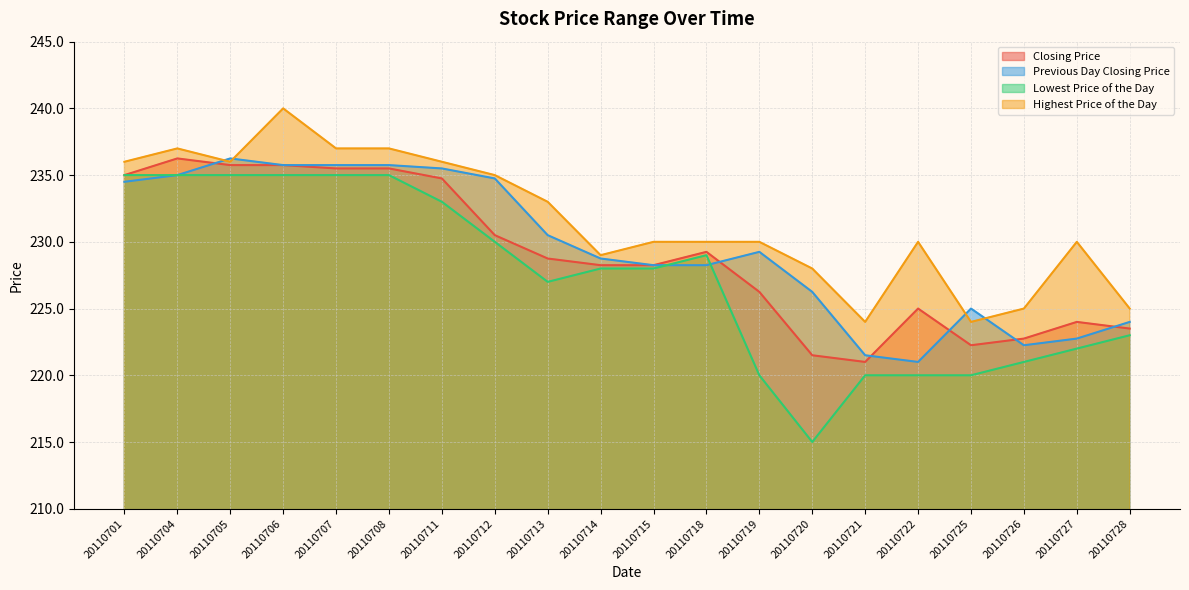

Reading left to right, extract all data points from this chart.

Closing Price: 235.0	236.2	235.8	235.8	235.5	235.5	234.8	230.5	228.8	228.2	228.2	229.2	226.2	221.5	221.0	225.0	222.2	222.8	224.0	223.5
Previous Day Closing Price: 234.5	235.0	236.2	235.8	235.8	235.8	235.5	234.8	230.5	228.8	228.2	228.2	229.2	226.2	221.5	221.0	225.0	222.2	222.8	224.0
Lowest Price of the Day: 235.0	235.0	235.0	235.0	235.0	235.0	233.0	230.0	227.0	228.0	228.0	229.0	220.0	215.0	220.0	220.0	220.0	221.0	222.0	223.0
Highest Price of the Day: 236.0	237.0	236.0	240.0	237.0	237.0	236.0	235.0	233.0	229.0	230.0	230.0	230.0	228.0	224.0	230.0	224.0	225.0	230.0	225.0